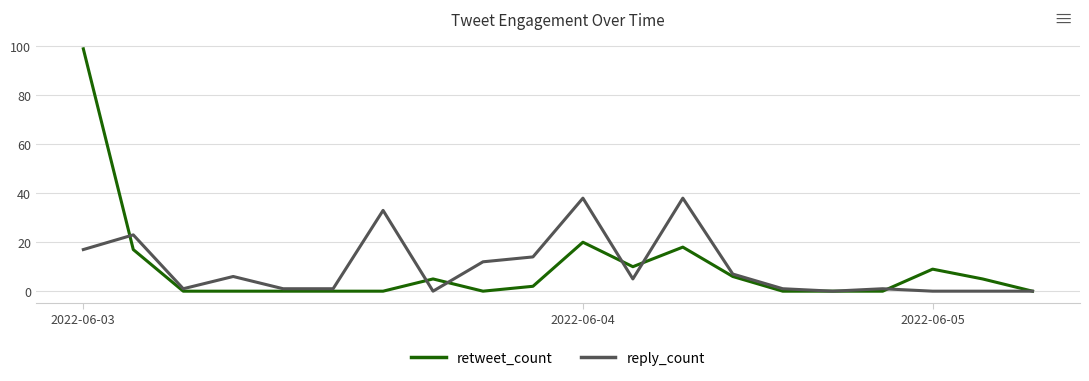

Rank the series by their maximum value, from highest to lowest.

retweet_count, reply_count